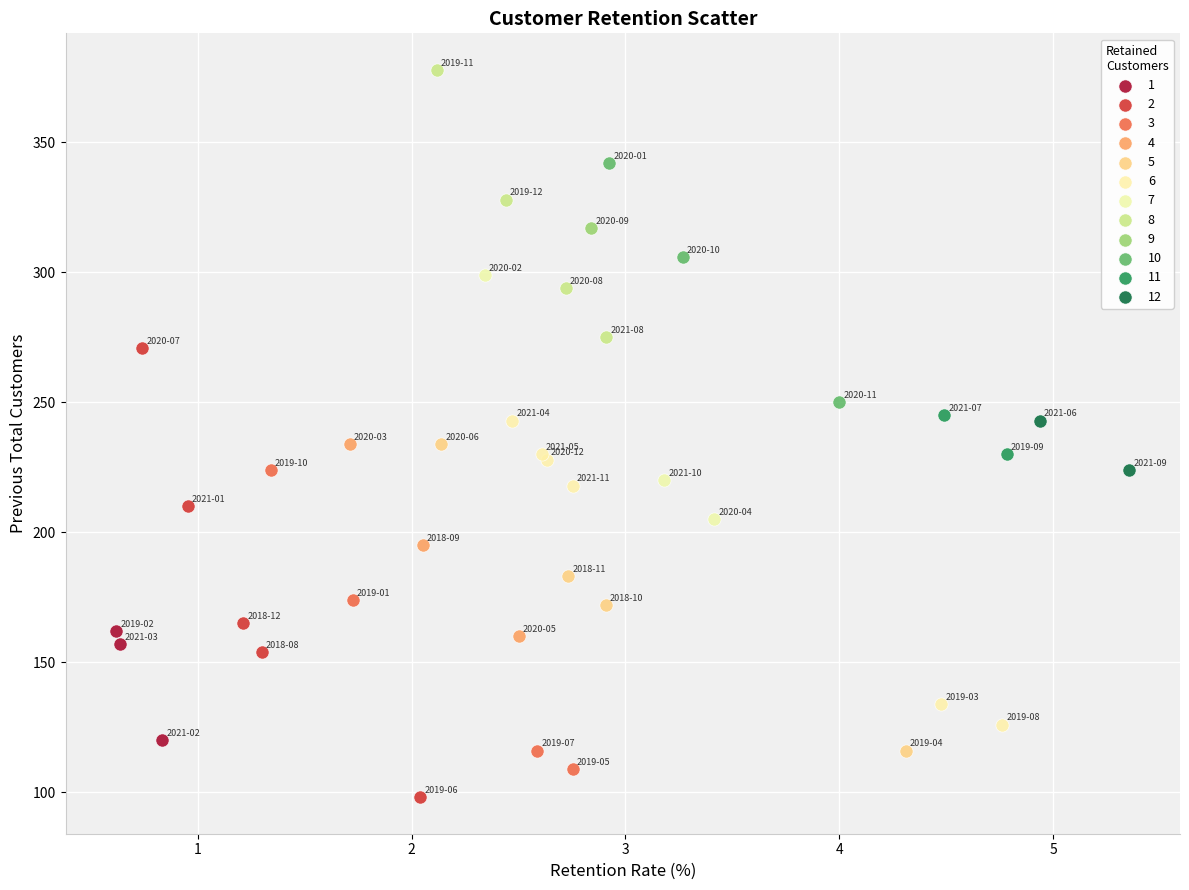

What are all the series names shown in the legend?

1, 2, 3, 4, 5, 6, 7, 8, 9, 10, 11, 12